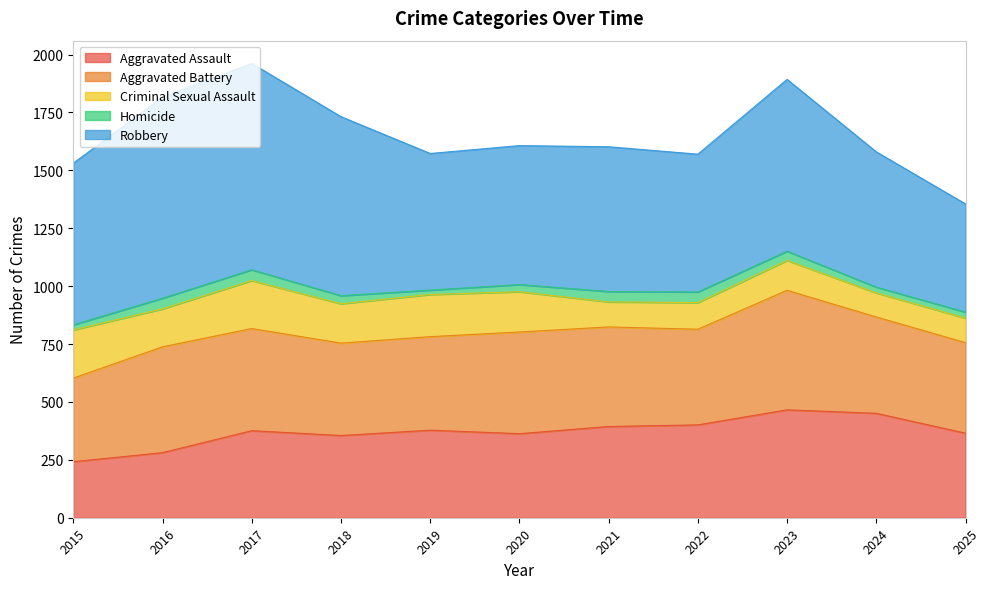

Which series has the largest total across all categories?

Robbery